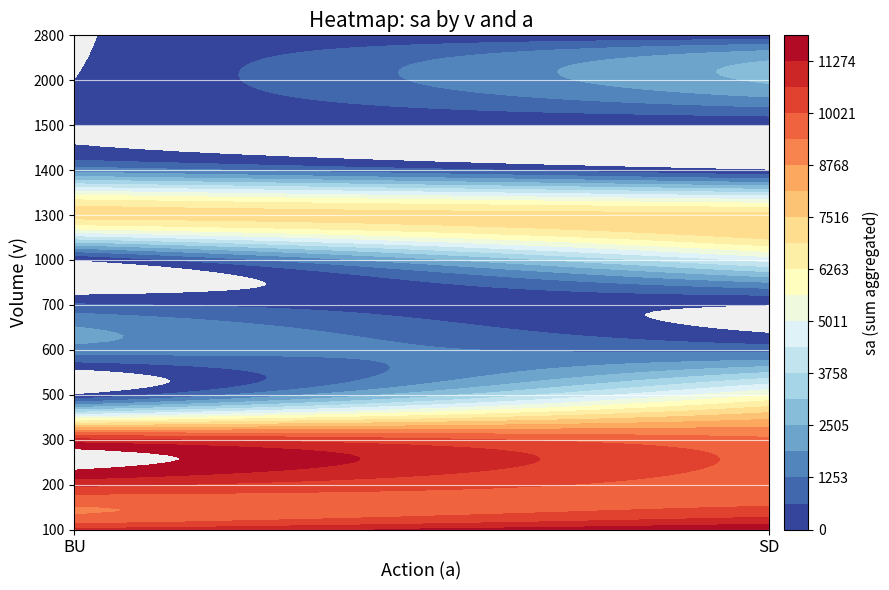

What is the minimum value for 300?

9500